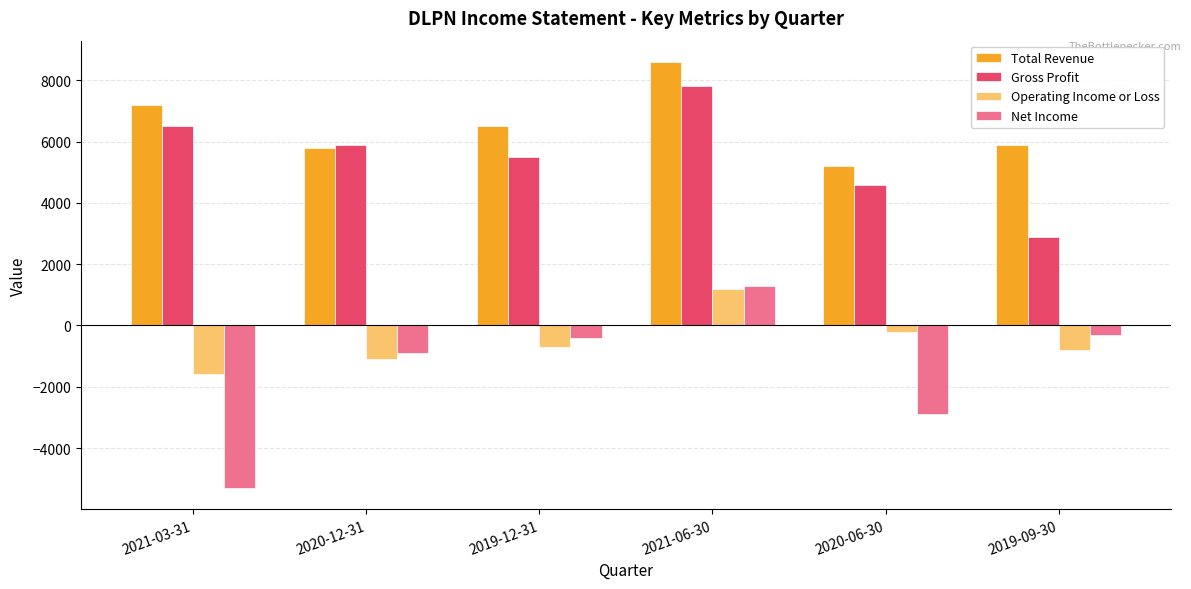

What is the label of the 4th bar from the left?

2021-06-30